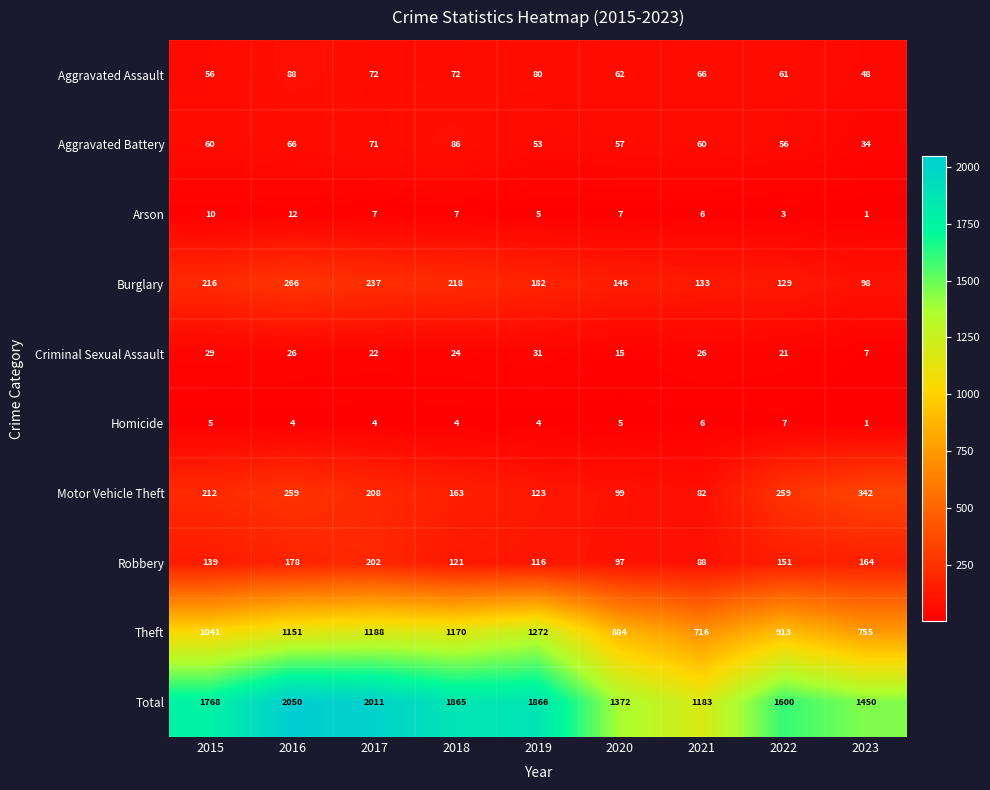

What is the average value of the Homicide series?

4